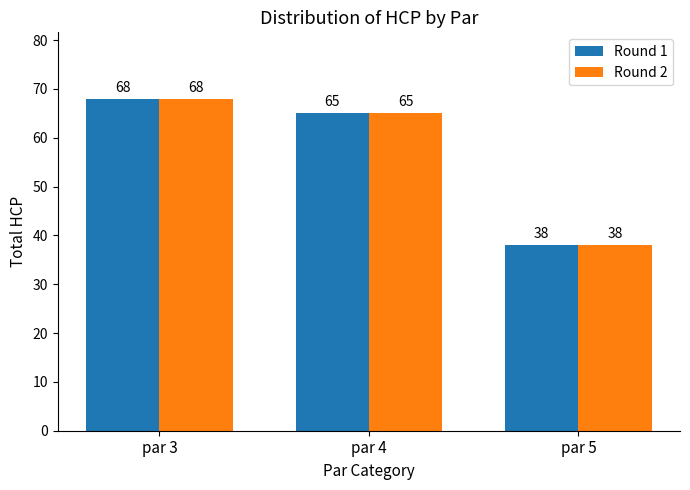

True or false: Round 1 has a value of 68 at par 3.

True